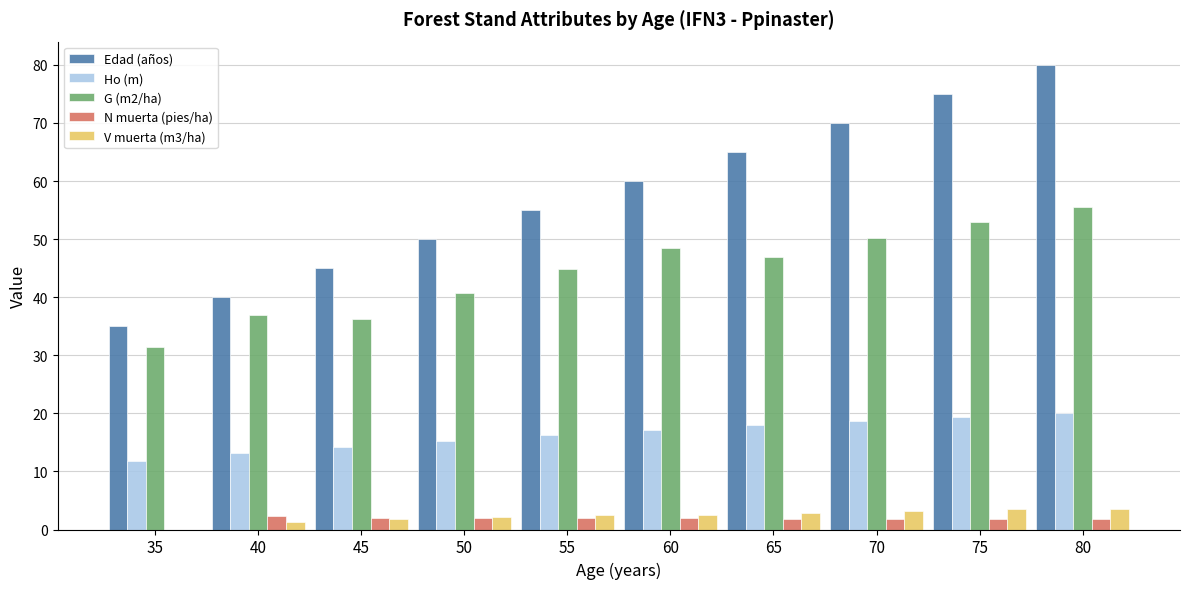

At which category is the sum across all series the highest?

80